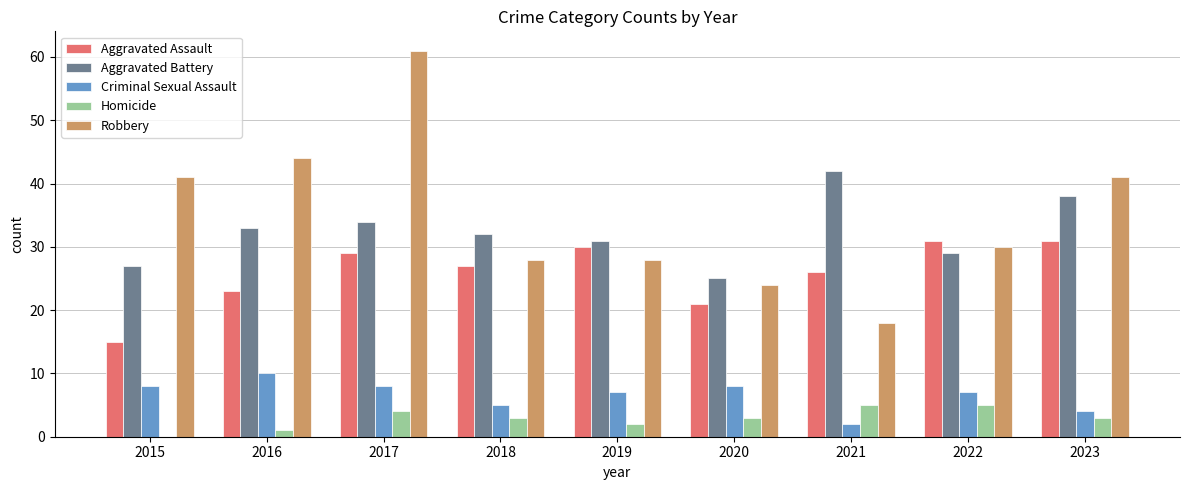

Which category has the highest value in the Robbery series?

2017